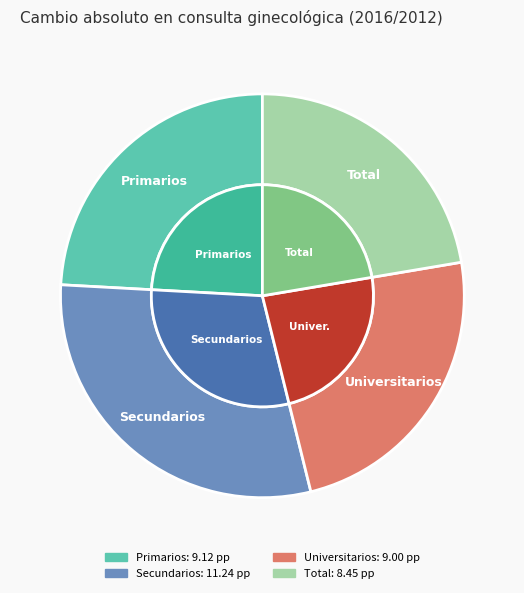

To the nearest percent, what is the difference between the largest and smallest slice percentages?

7%